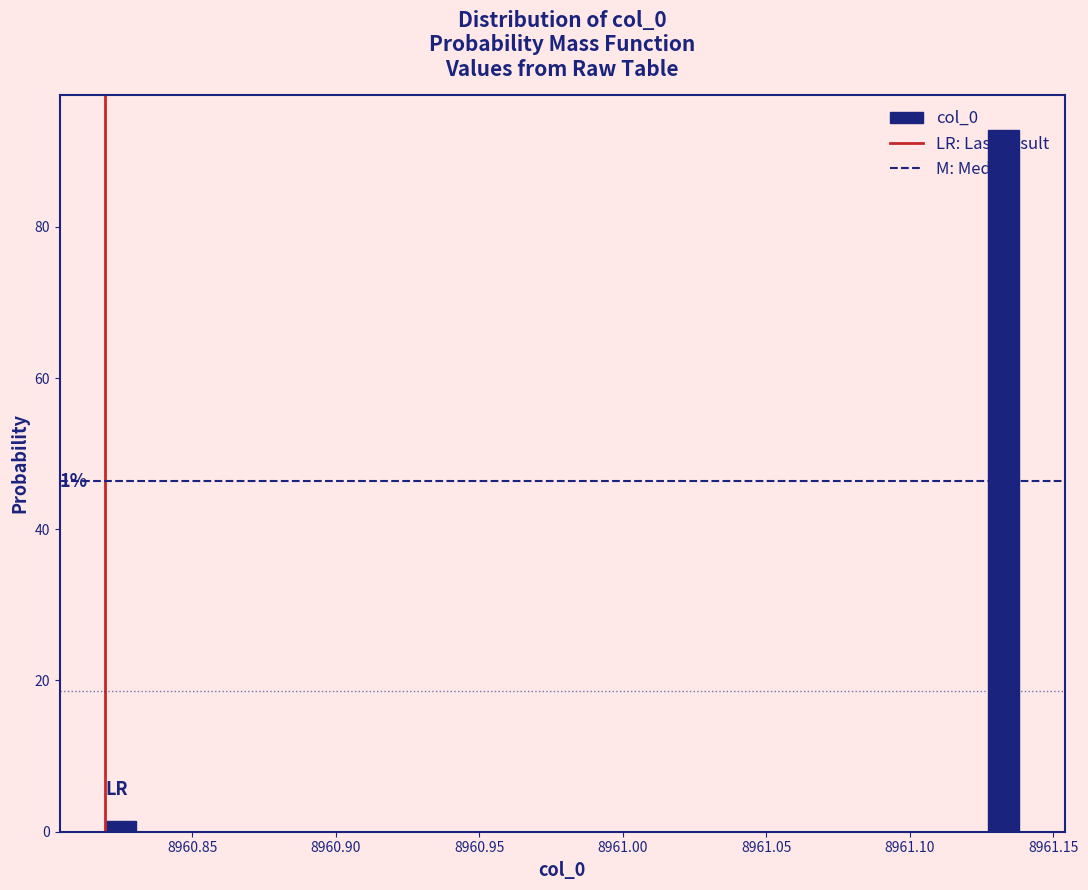

Read against the x-axis, roughly where is the centre of the tallest bar?

8961.135